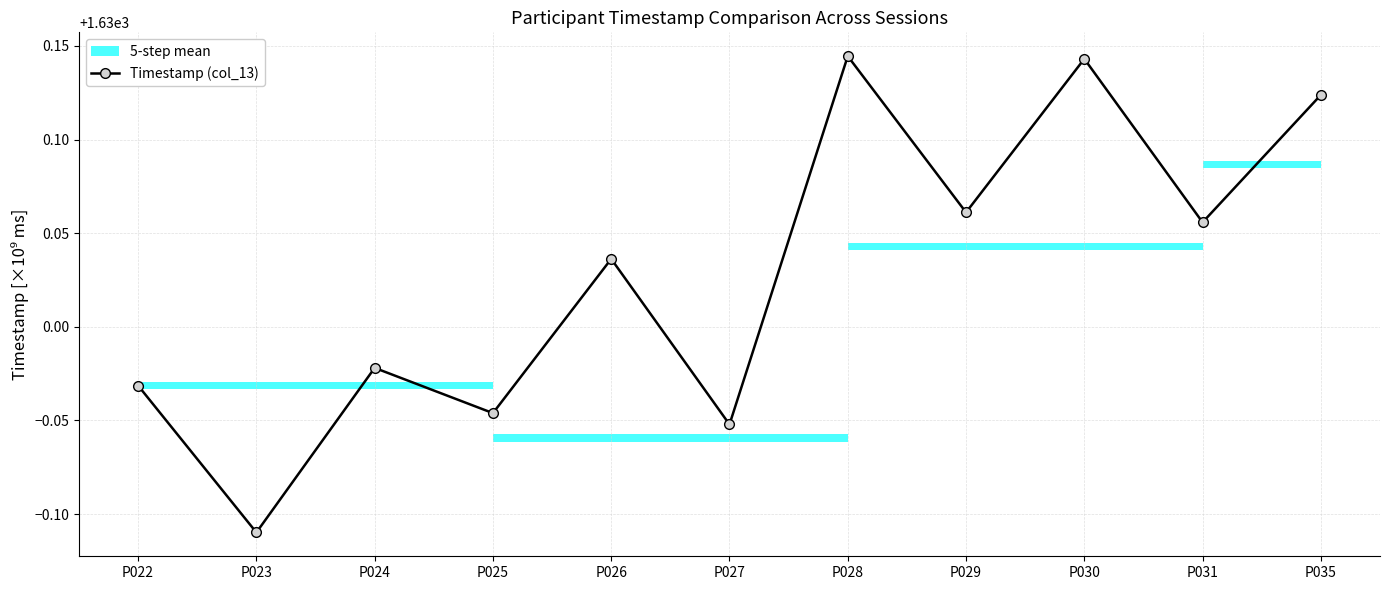

Read the value at P022.

1630.0